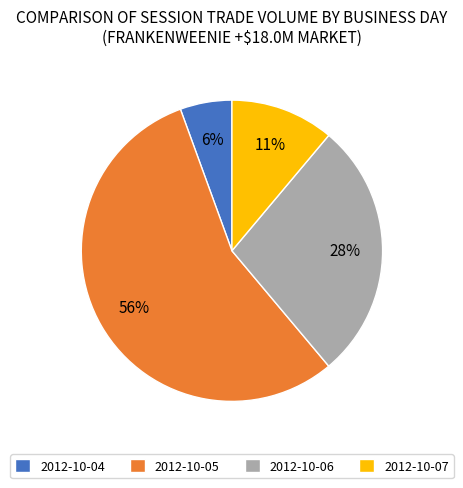

Does any single category account for the majority?

Yes